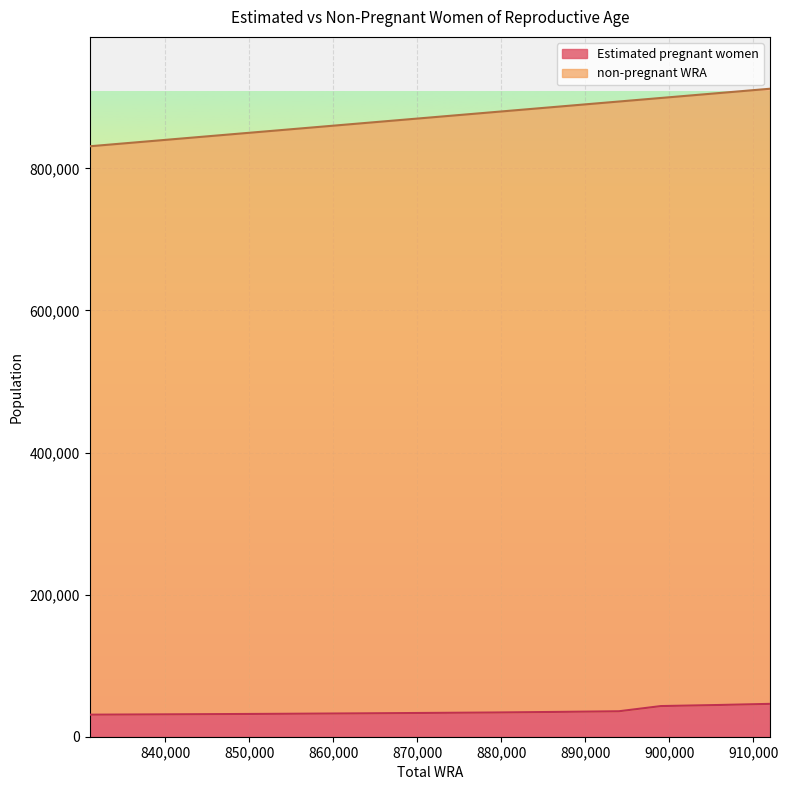

Is it true that Estimated pregnant women equals 19813.6 at 906000?

False